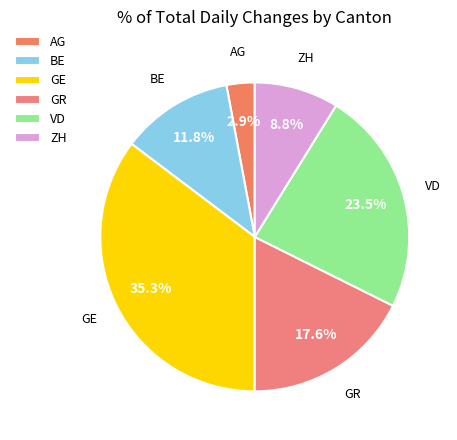

Count the number of slices in the pie.

6